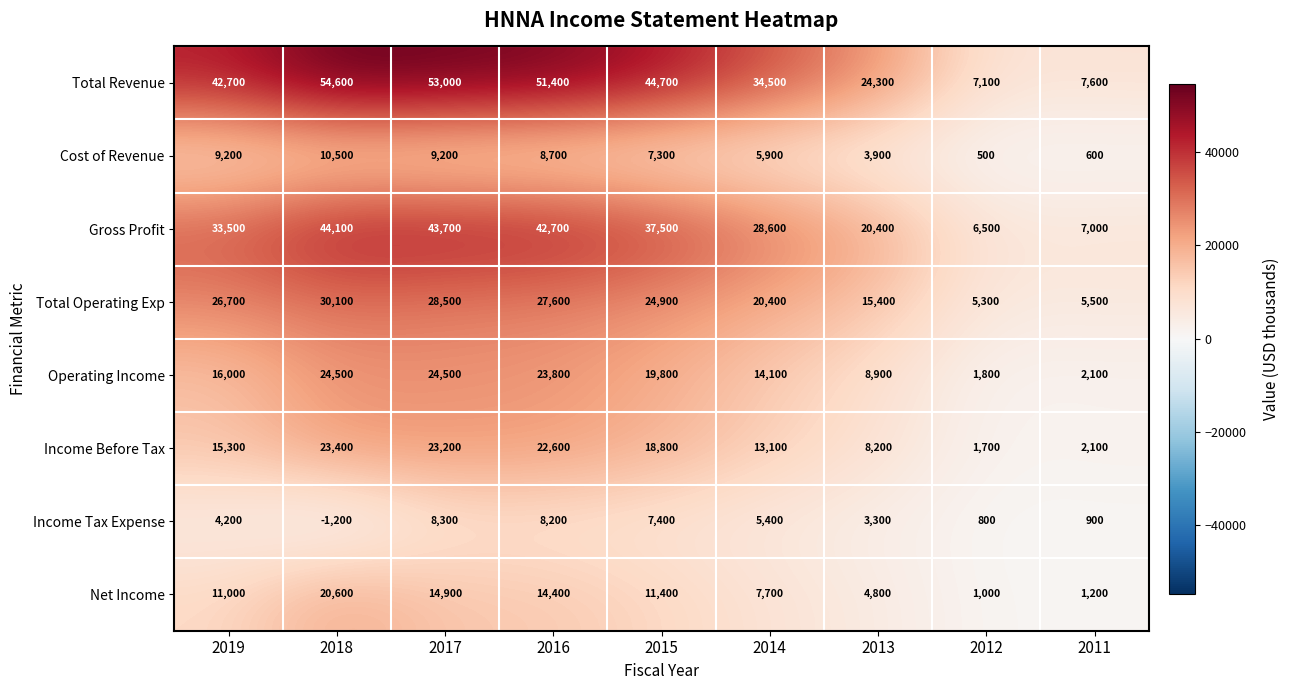

At how many categories does at least one series exceed 47237?

3